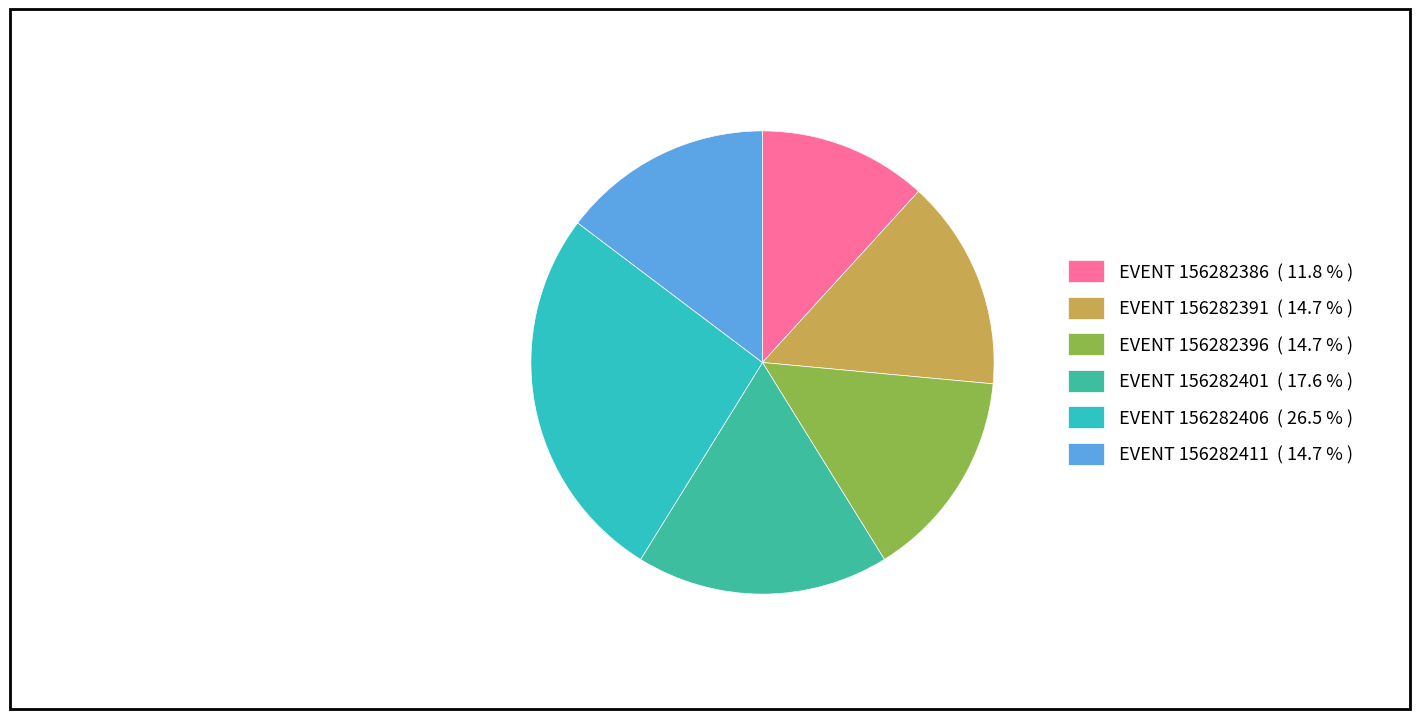

Combined, do EVENT 156282396 ( 14.7 % ) and EVENT 156282391 ( 14.7 % ) account for over 50%?

No